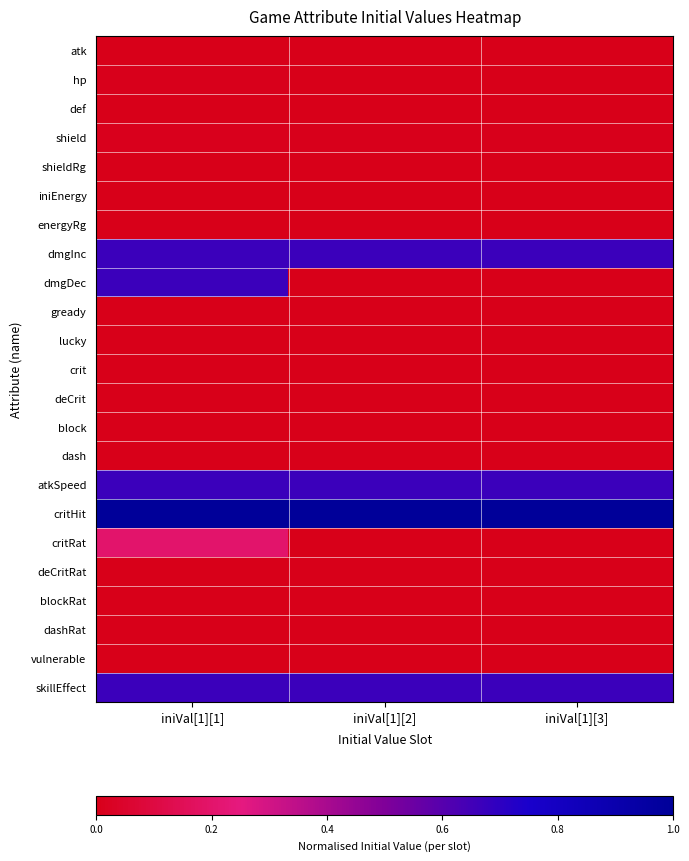

At how many categories does at least one series exceed 0?

3